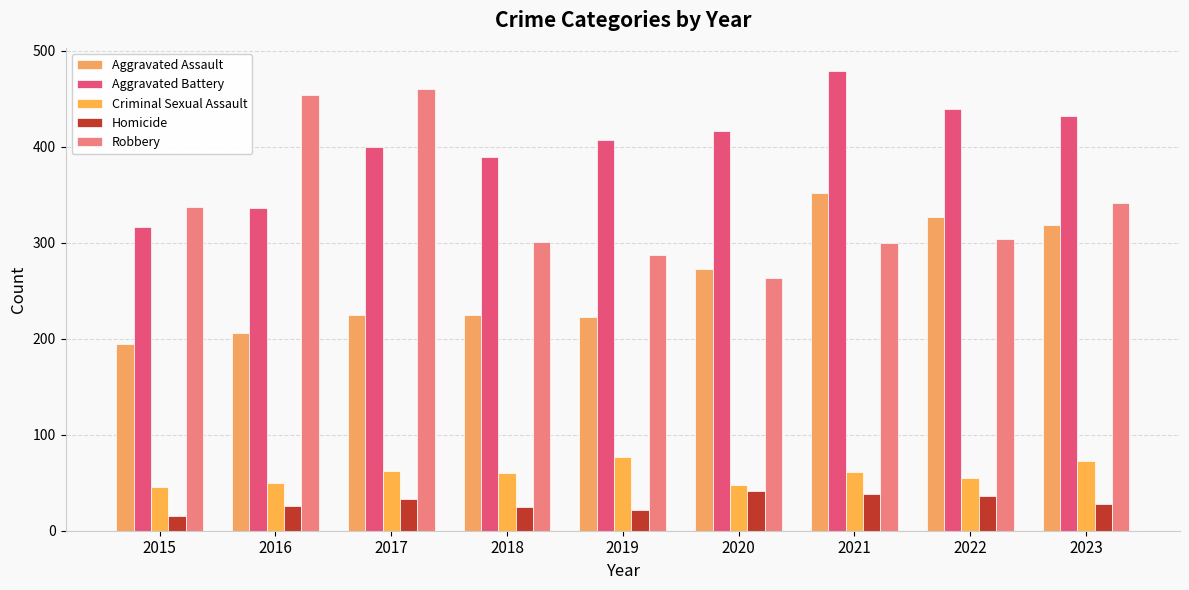

What is the minimum value for Criminal Sexual Assault?

46